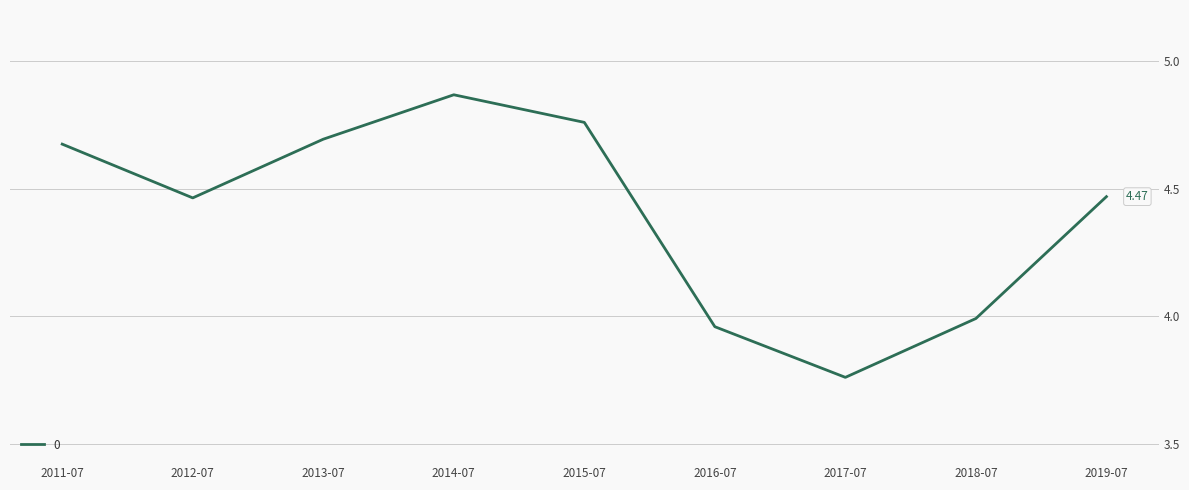

What is the difference between the values at 2019-07 and 2015-07?

0.3